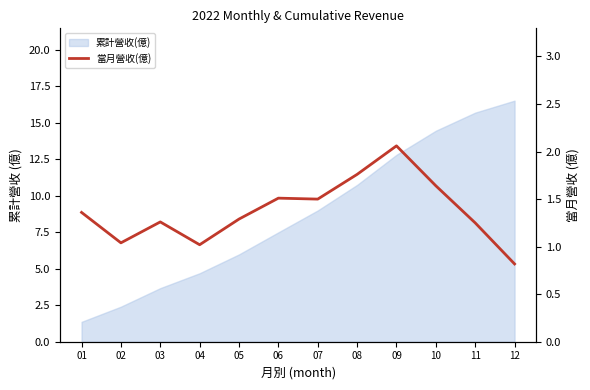

Reading left to right, what are all the values shown in this chart?

01=1.4	02=1.0	03=1.3	04=1.0	05=1.3	06=1.5	07=1.5	08=1.8	09=2.1	10=1.6	11=1.2	12=0.8